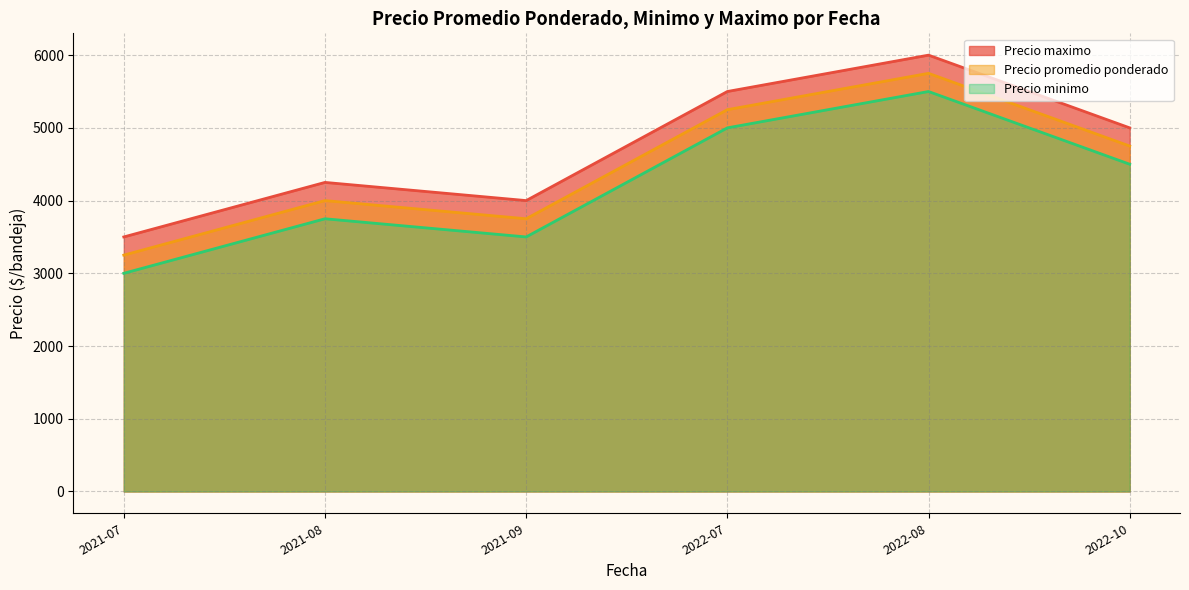

How many interior local valleys does the Precio minimo series have?

1